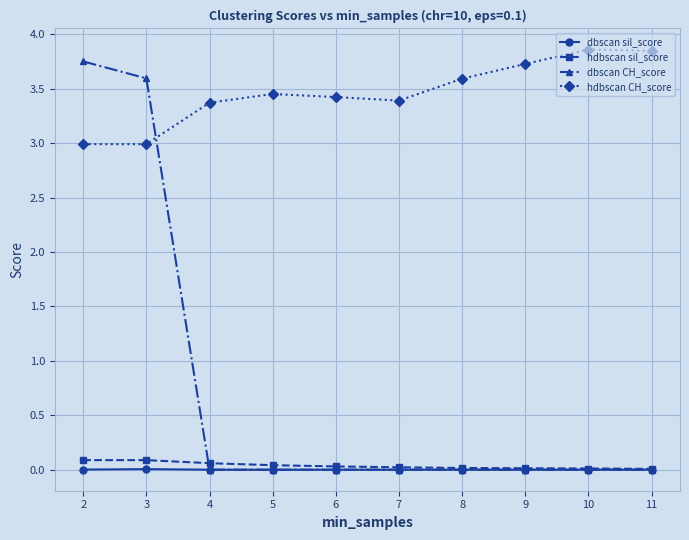

True or false: dbscan sil_score has a value of 0.0 at 2.

True